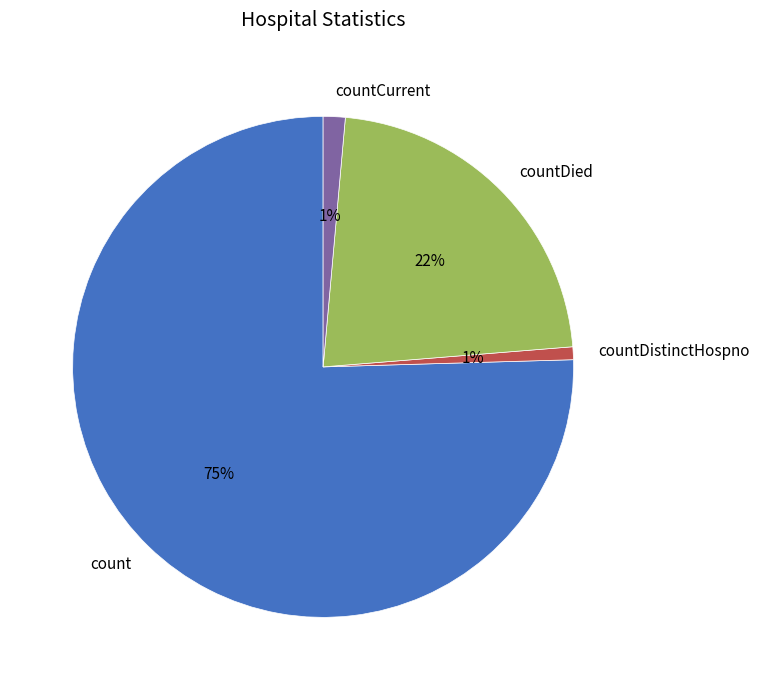

Which has a higher value, countDied or countCurrent?

countDied